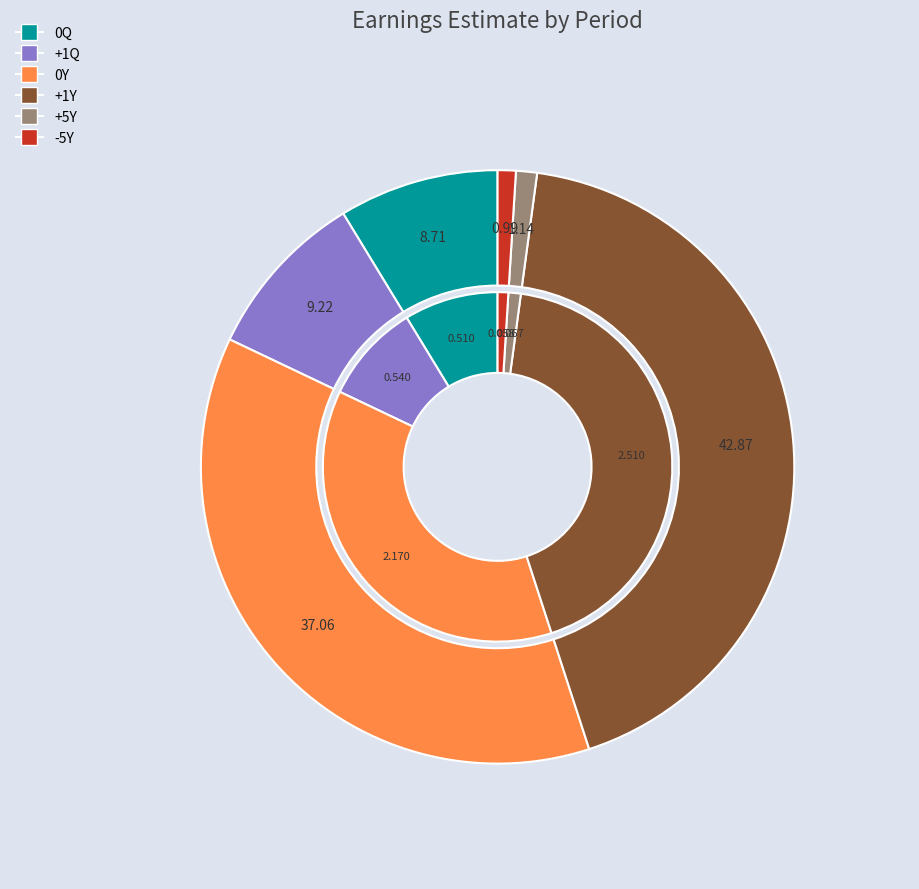

To the nearest percent, what is the difference between the 0Y and +1Q slice percentages?

28%